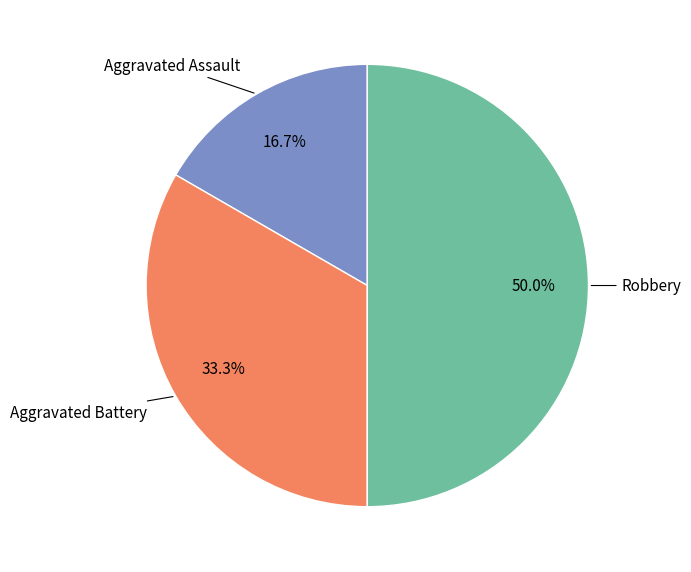

Rank the categories by value from lowest to highest.

Aggravated Assault, Aggravated Battery, Robbery